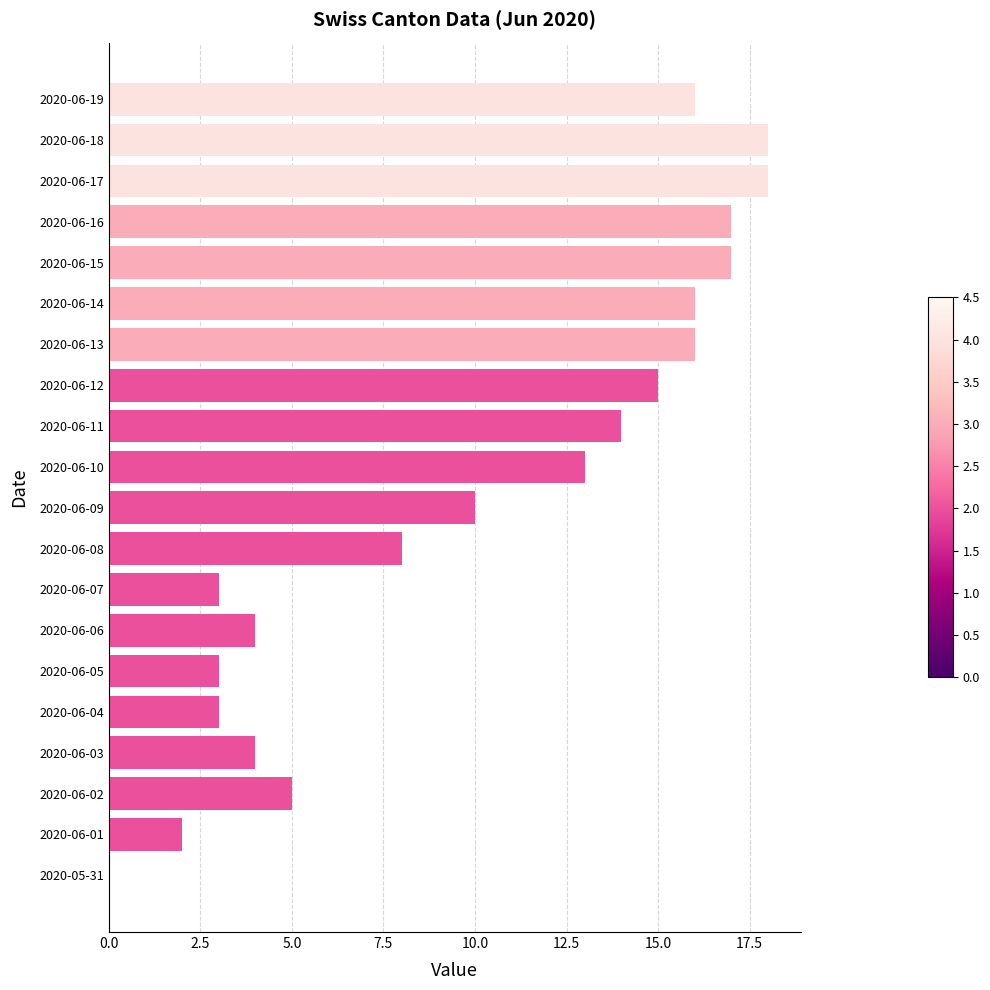

Does the chart contain stacked bars?

No